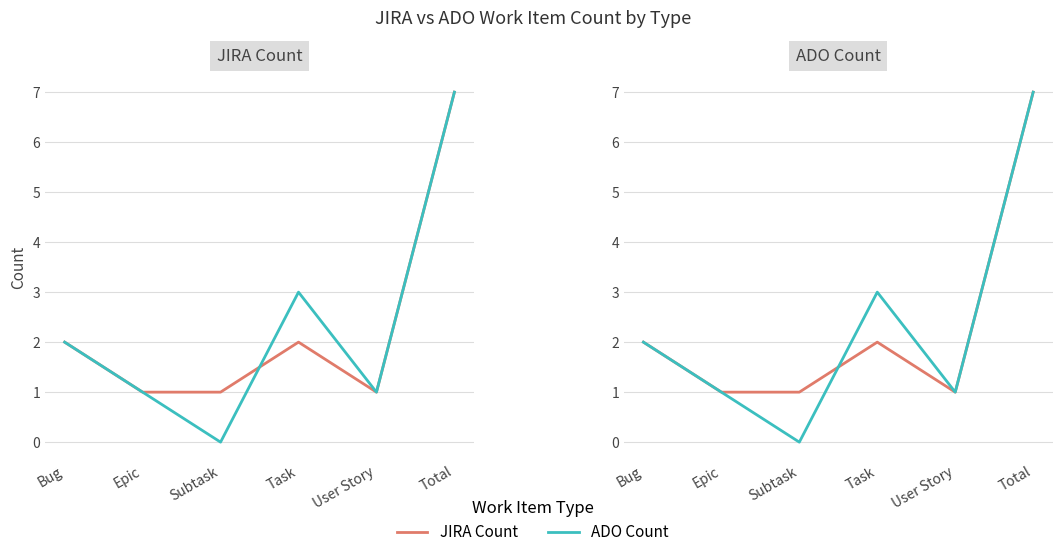

True or false: ADO Count has more than 1 interior local peaks.

False